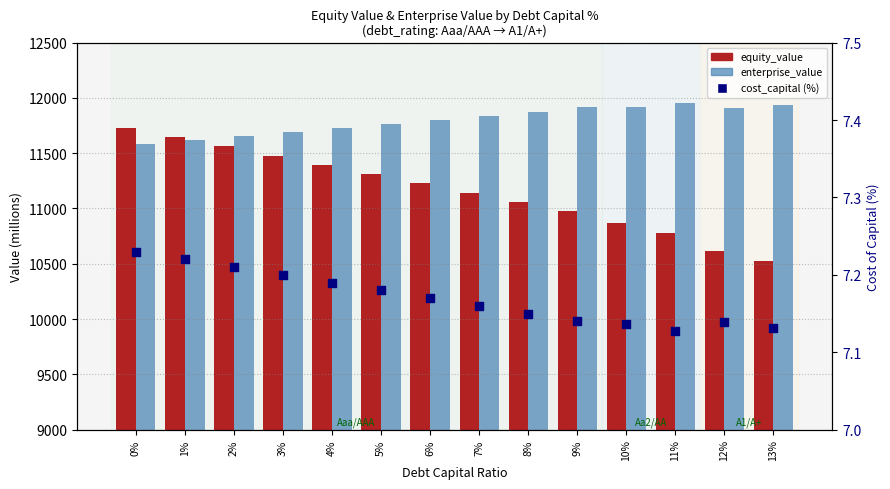

Which series reaches the minimum Y coordinate?

cost_capital (%)